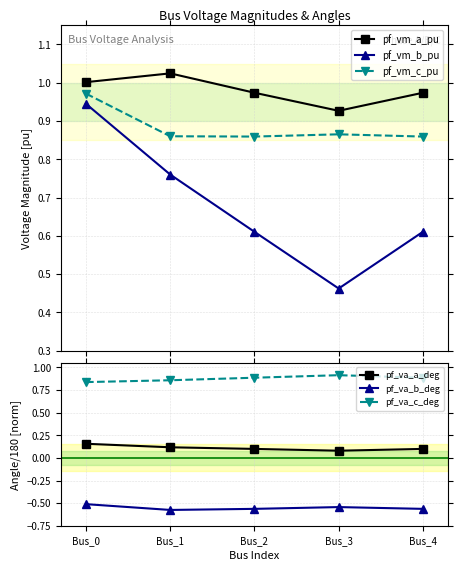

Which category has the lowest value in the pf_vm_c_pu series?

Bus_2